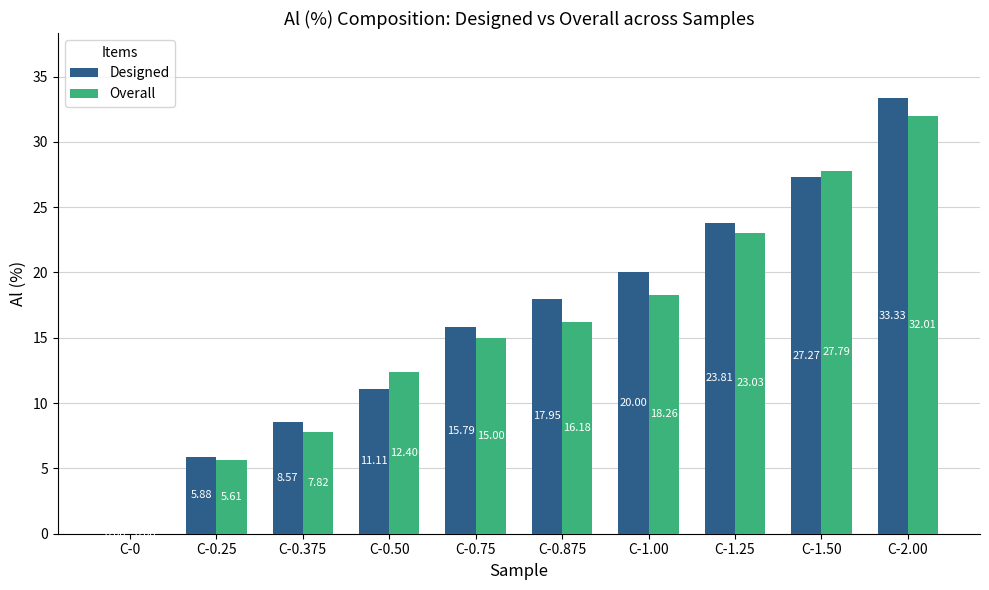

What is the average value of the Overall series?

15.8